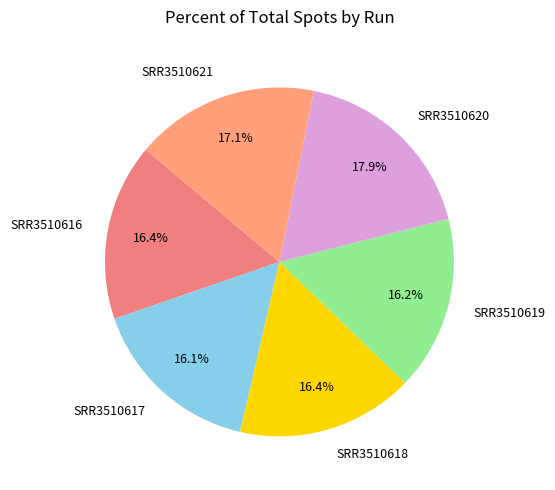

Combined, do SRR3510619 and SRR3510617 account for over 50%?

No